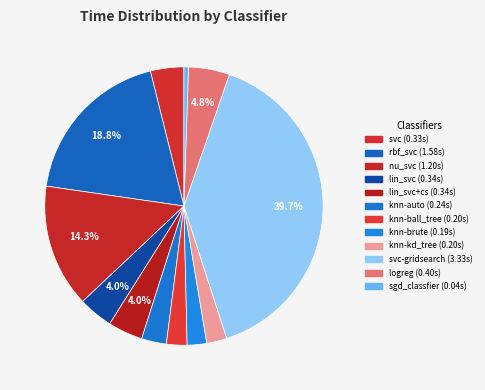

How many slices are in this pie chart?

12